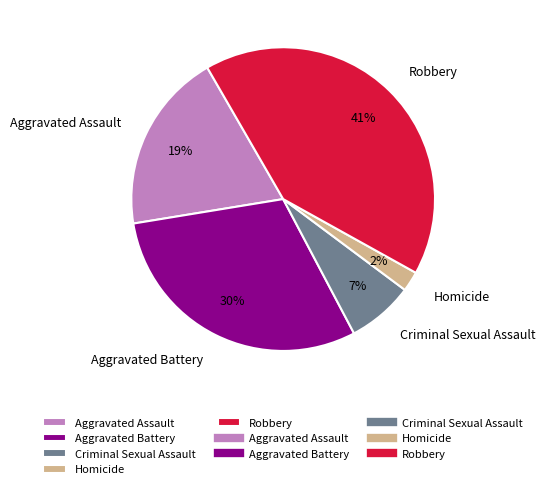

True or false: Aggravated Battery accounts for 30% of the total.

True